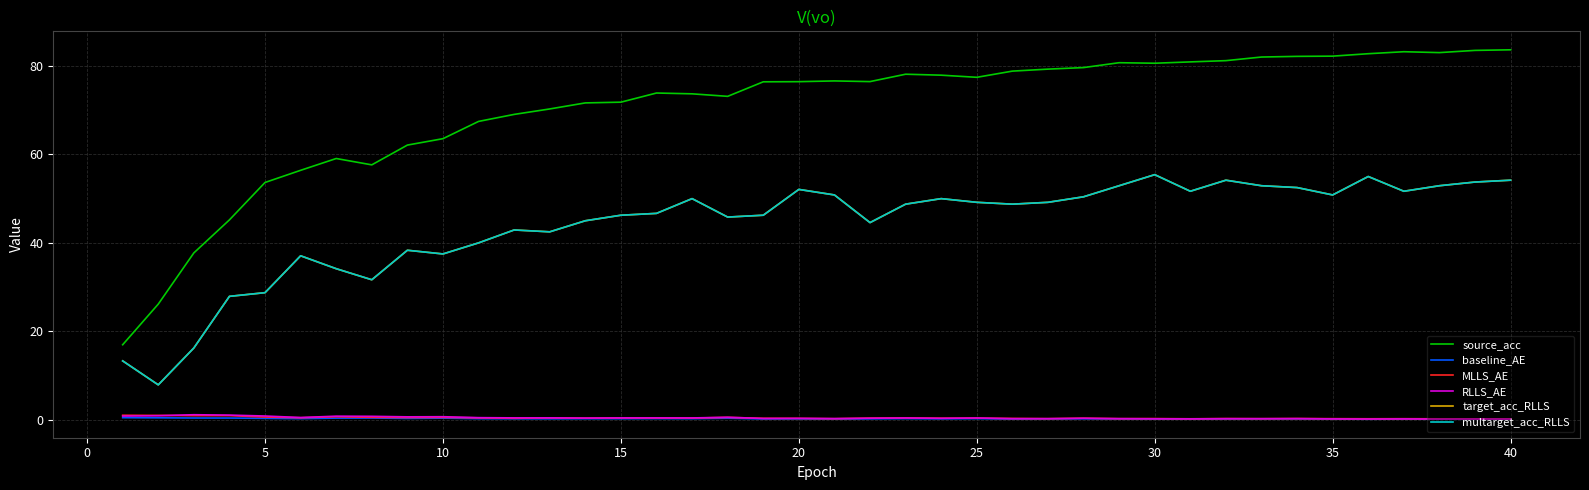

Is this an area chart (filled region under the line)?

No